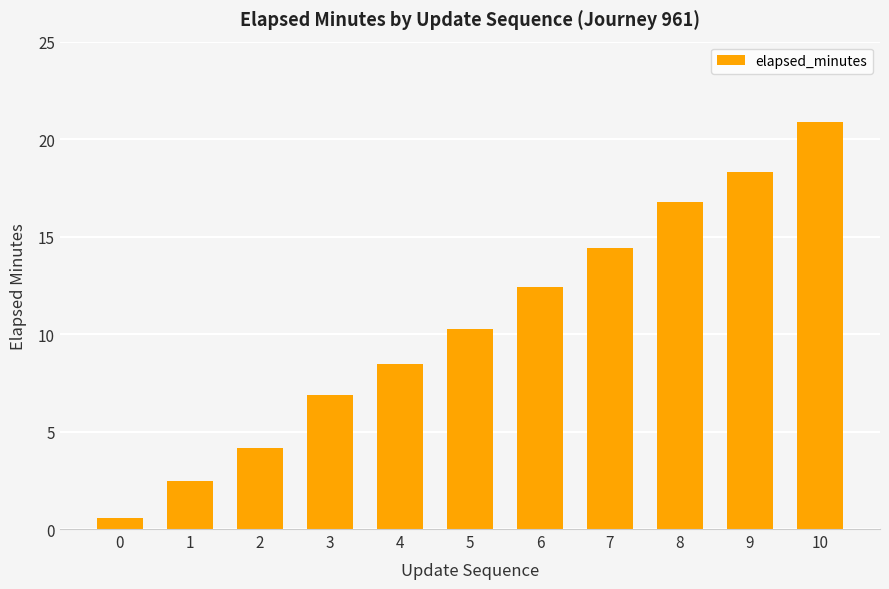

The value at 6 is 12.4. True or false?

True